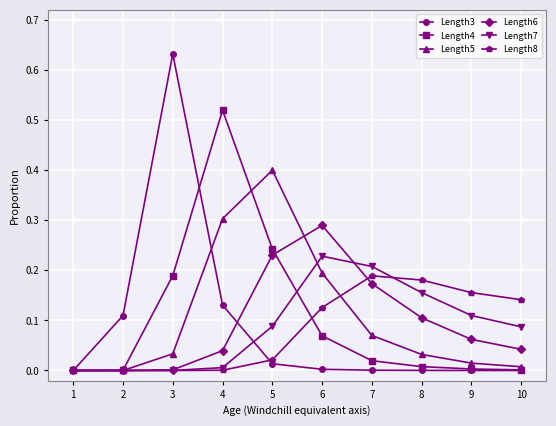

Which label corresponds to the largest value in the chart?

3